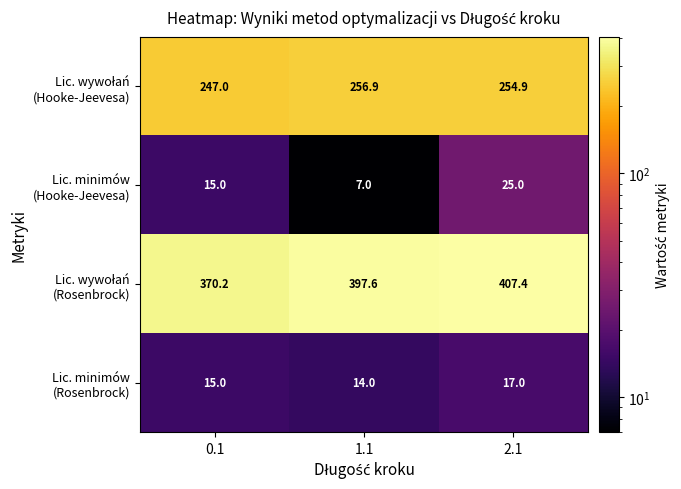

What is the total value across all series at 1.1?

675.5